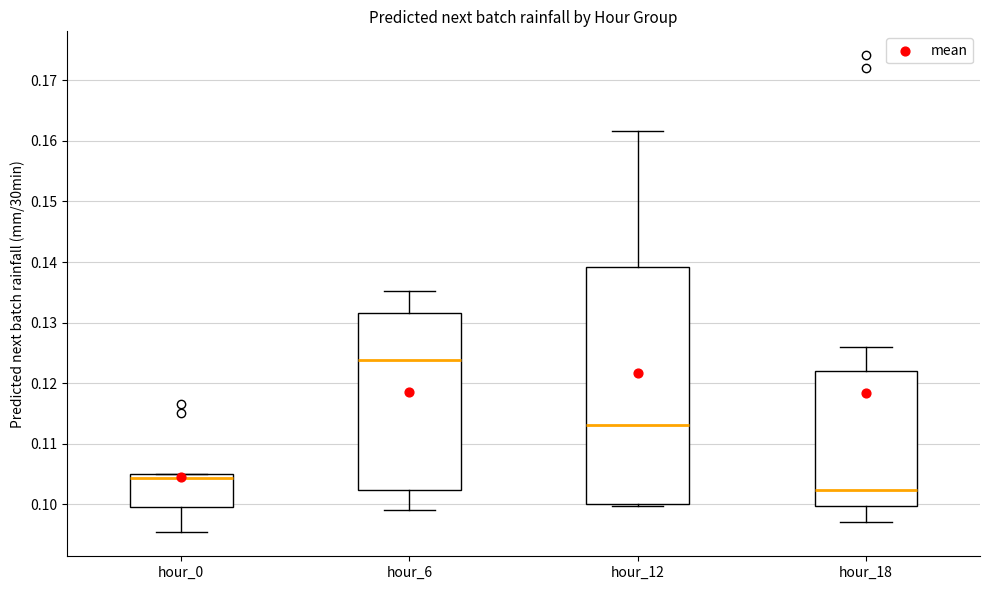

Which box's median line is the lowest?

hour_18